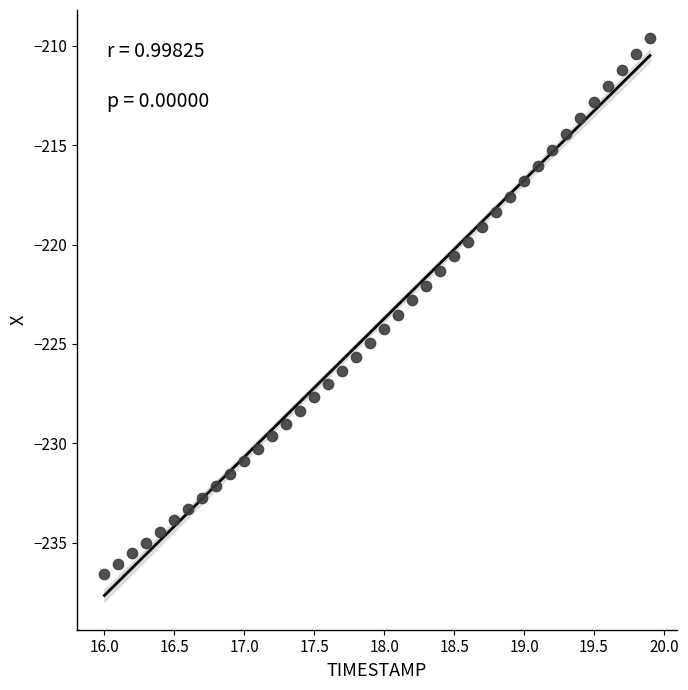

What is the range of X values (max minus min)?

3.9